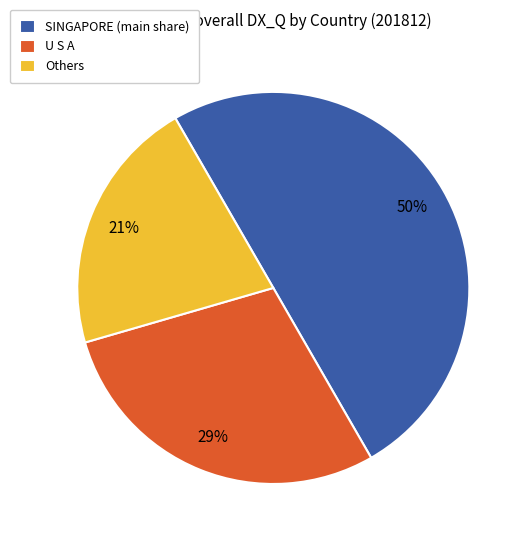

How many slices are in this pie chart?

3